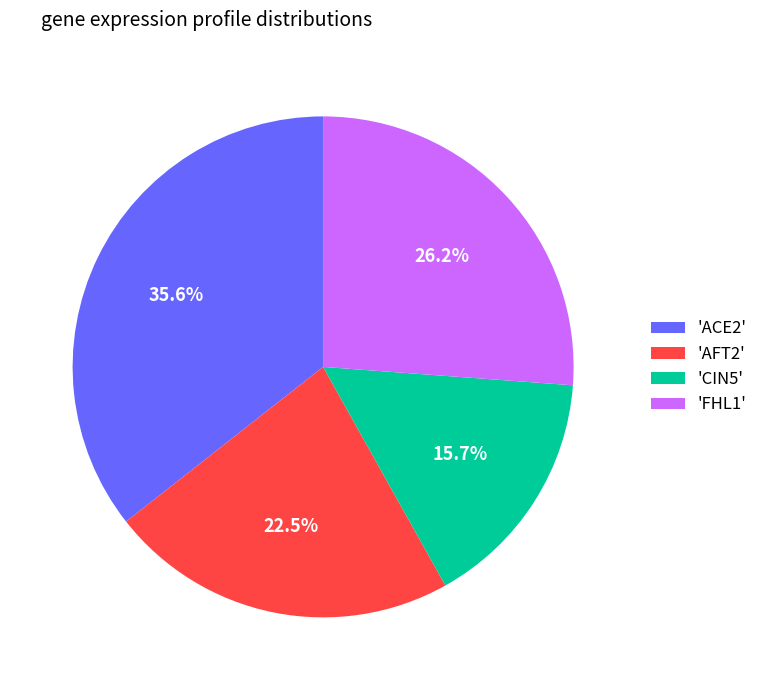

Which slice is the largest?

'ACE2'